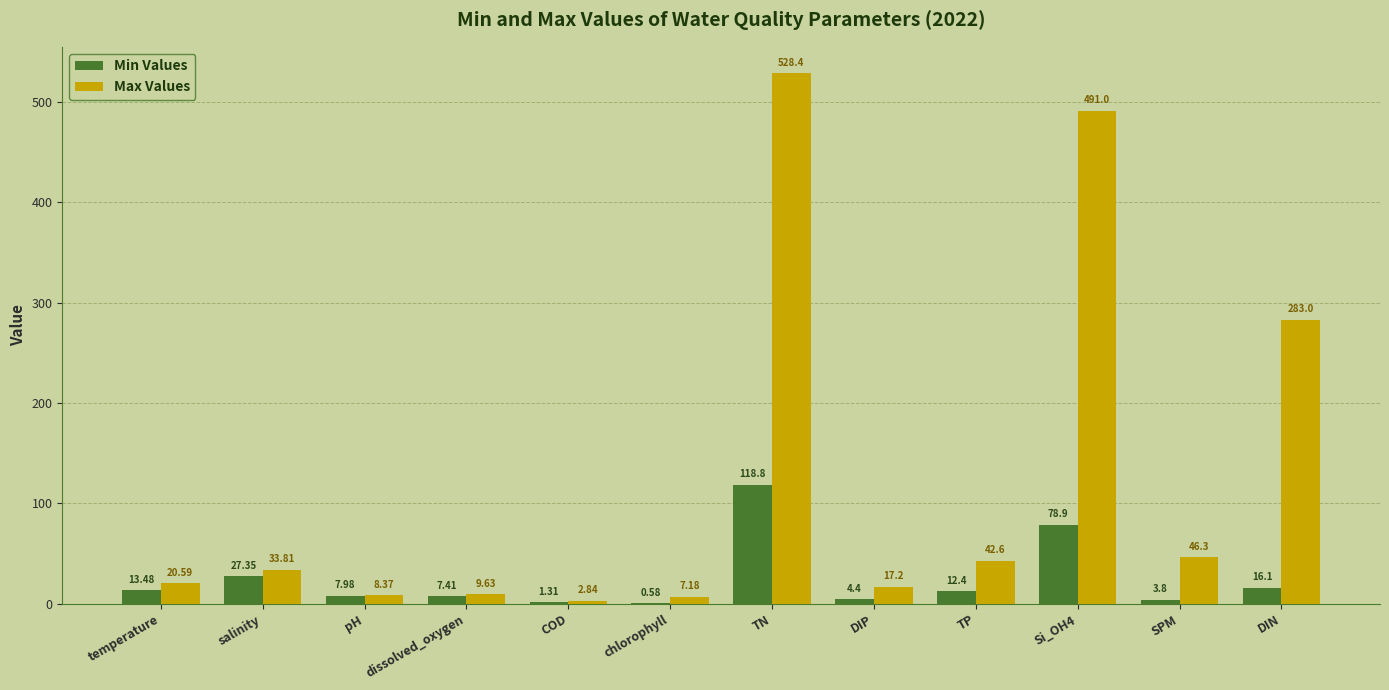

Between TN and TP, which series saw the biggest shift?

Max Values